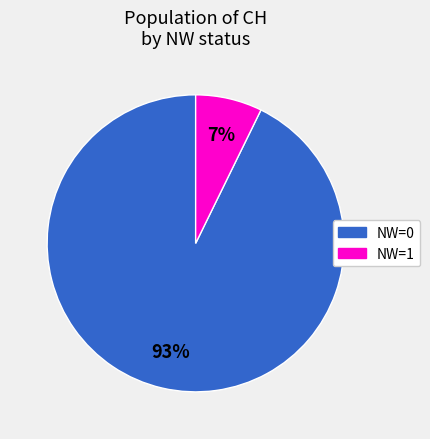

Which has a higher value, NW=1 or NW=0?

NW=0